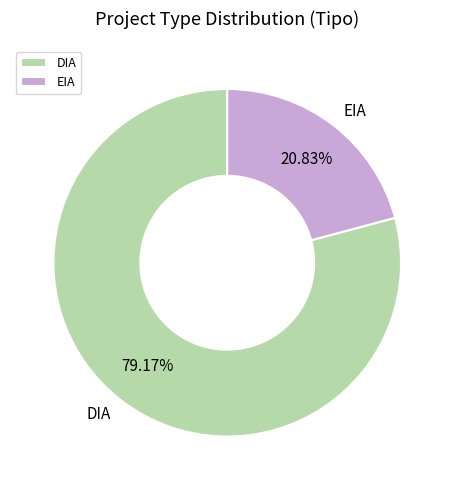

Which slice is the smallest?

EIA